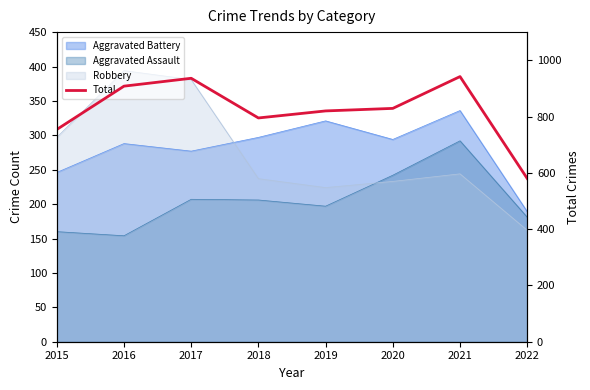

True or false: there are more than 0 points higher than both neighbors.

True